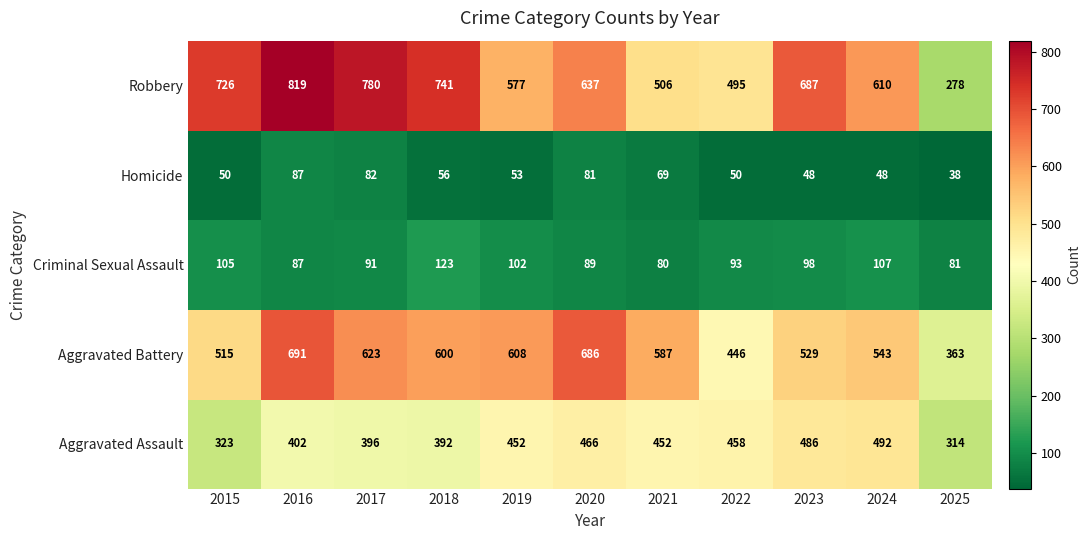

What is the difference between the maximum and minimum values in the Aggravated Assault series?

178